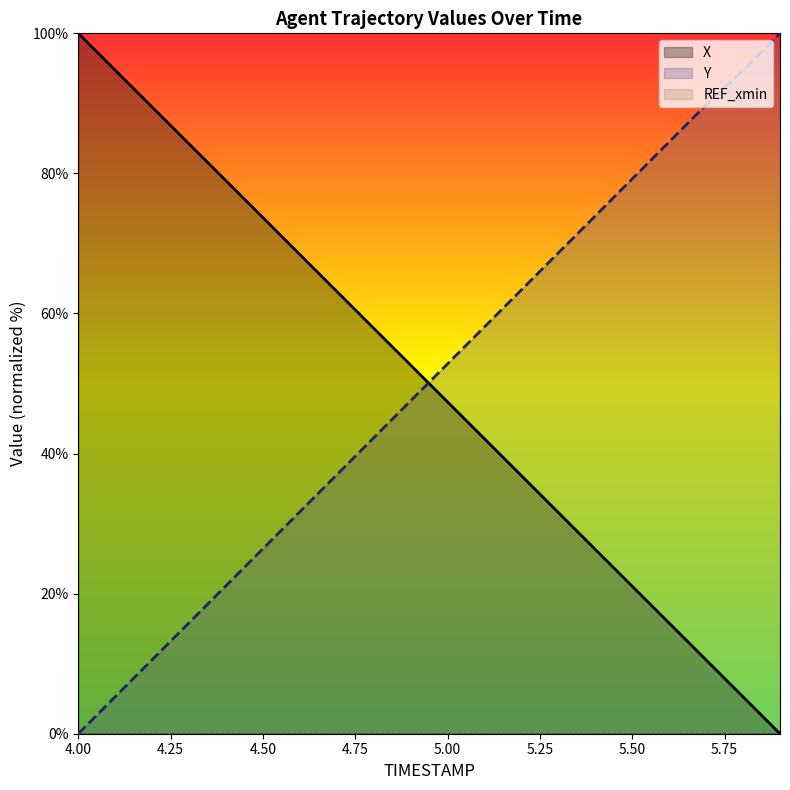

What is the sum of all Y values?

1002.8